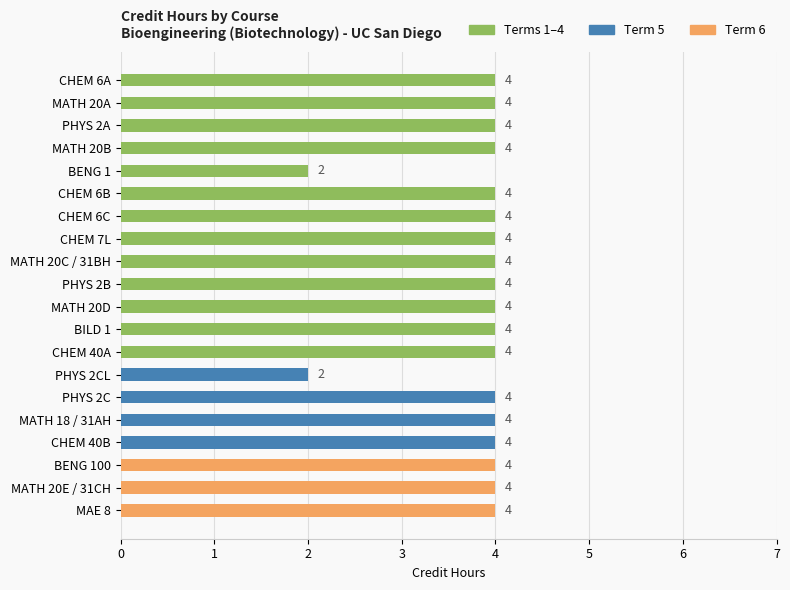

Between BENG 1 and CHEM 6C, which is larger?

CHEM 6C